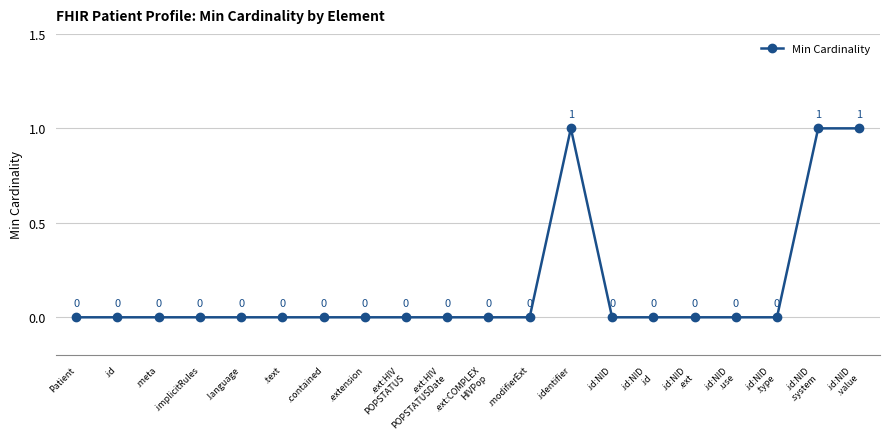

Does the chart display data point markers on the line(s)?

Yes